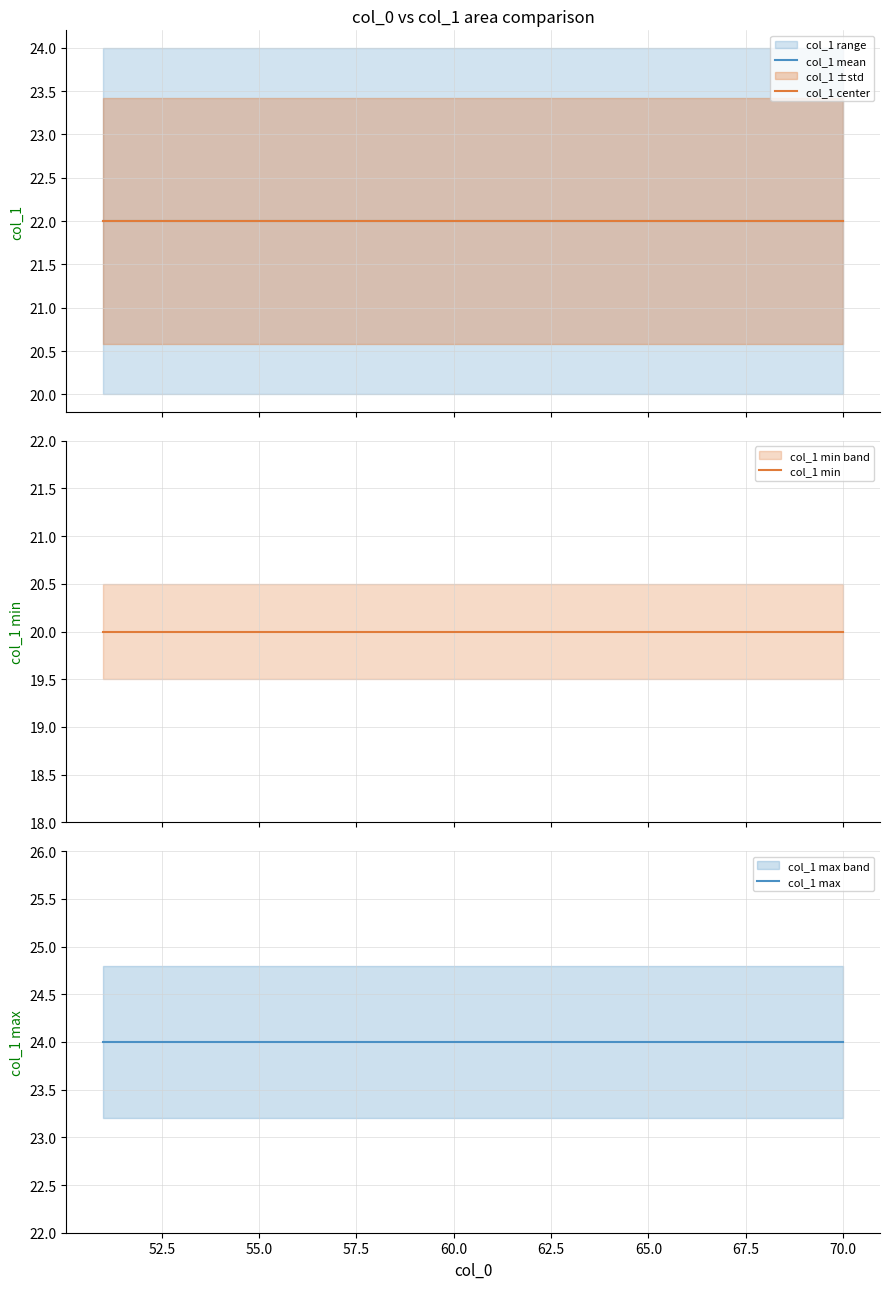

Rank the series by their maximum value, from highest to lowest.

col_1 max, col_1 mean, col_1 center, col_1 min